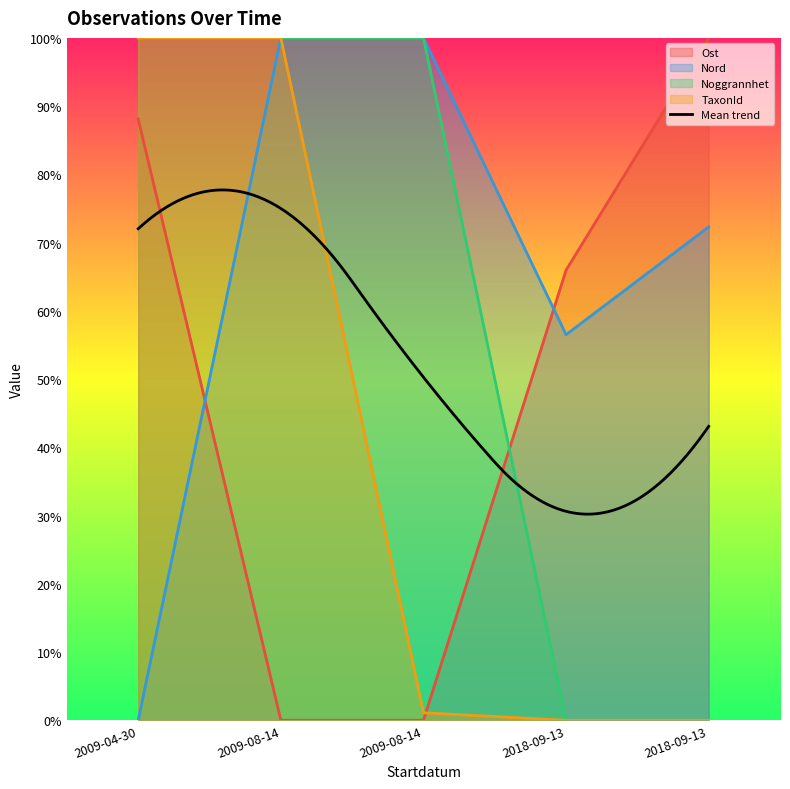

How many values in TaxonId are above zero?

3